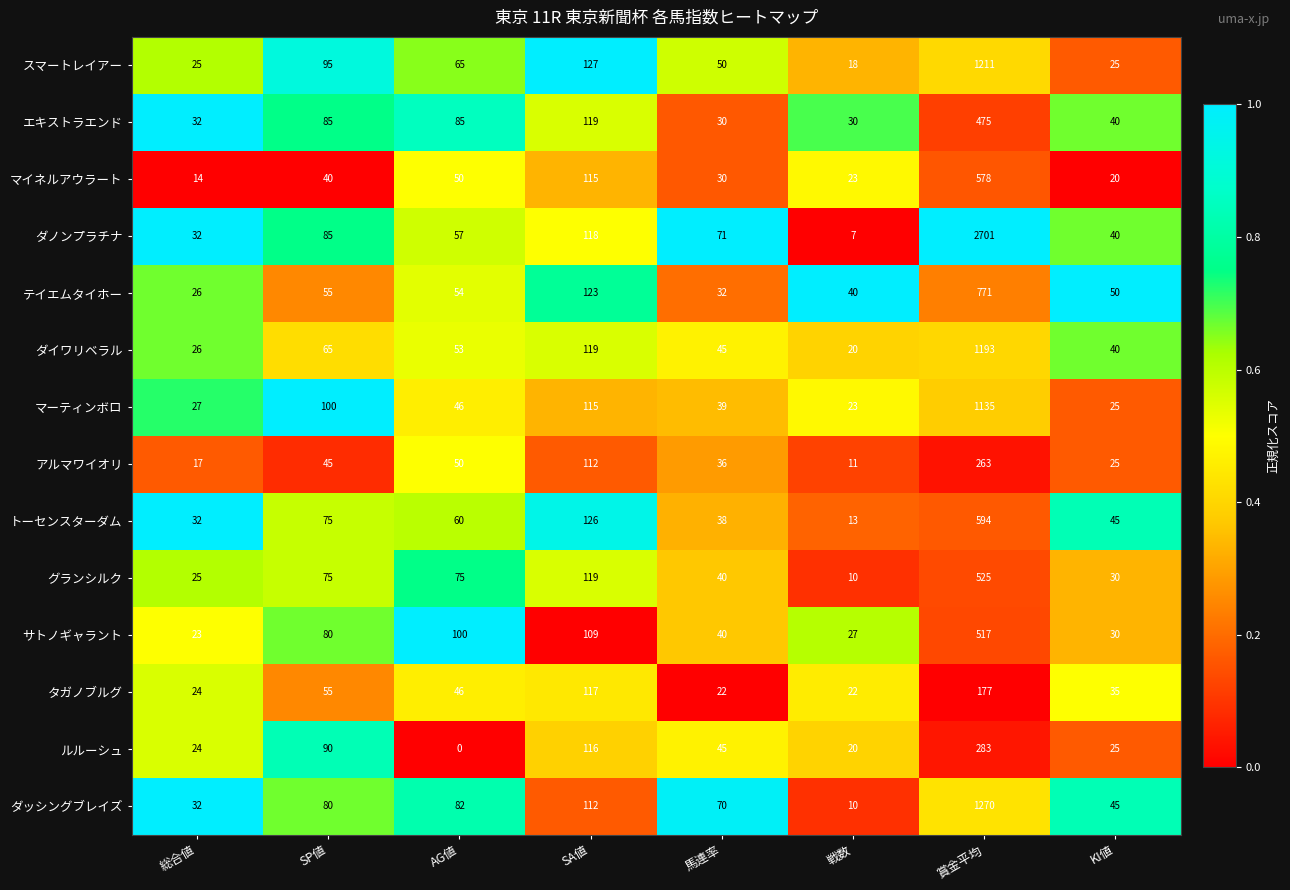

What is the difference between the second highest and minimum values in the テイエムタイホー series?

97